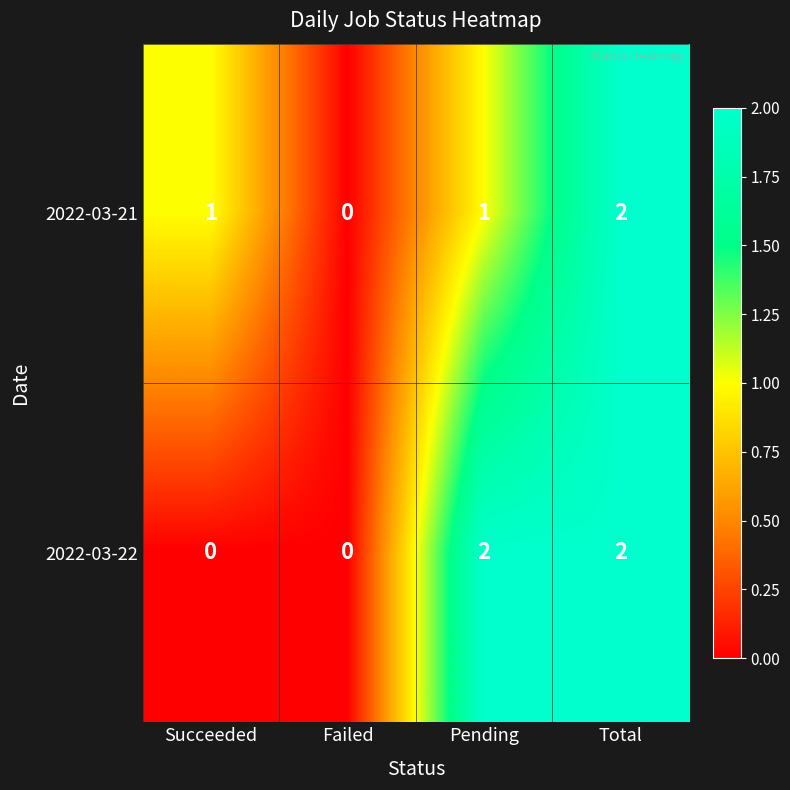

What is the sum of the 2022-03-21 values at Pending and Total?

3